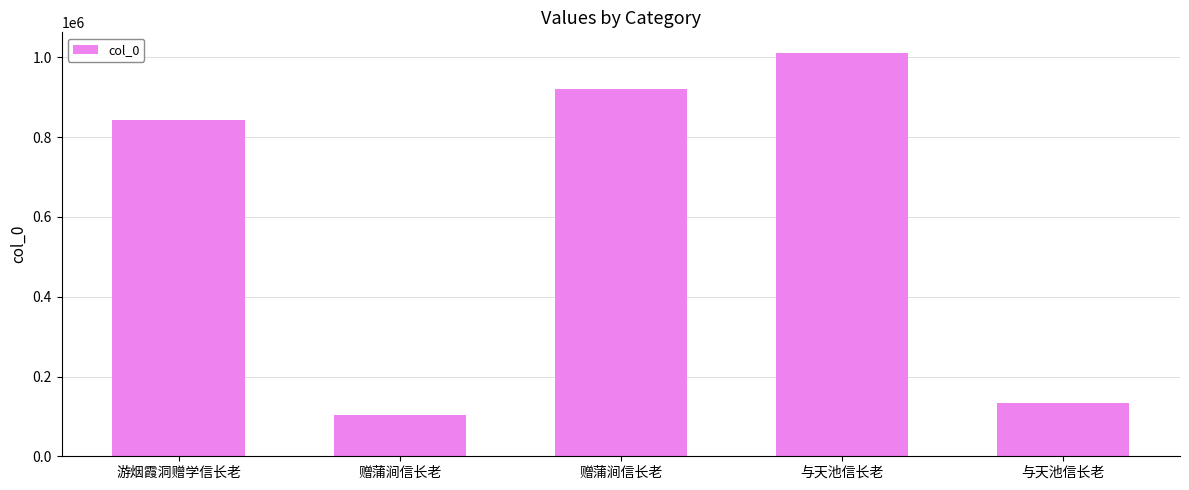

What is the label of the 5th bar from the right?

游烟霞洞赠学信长老